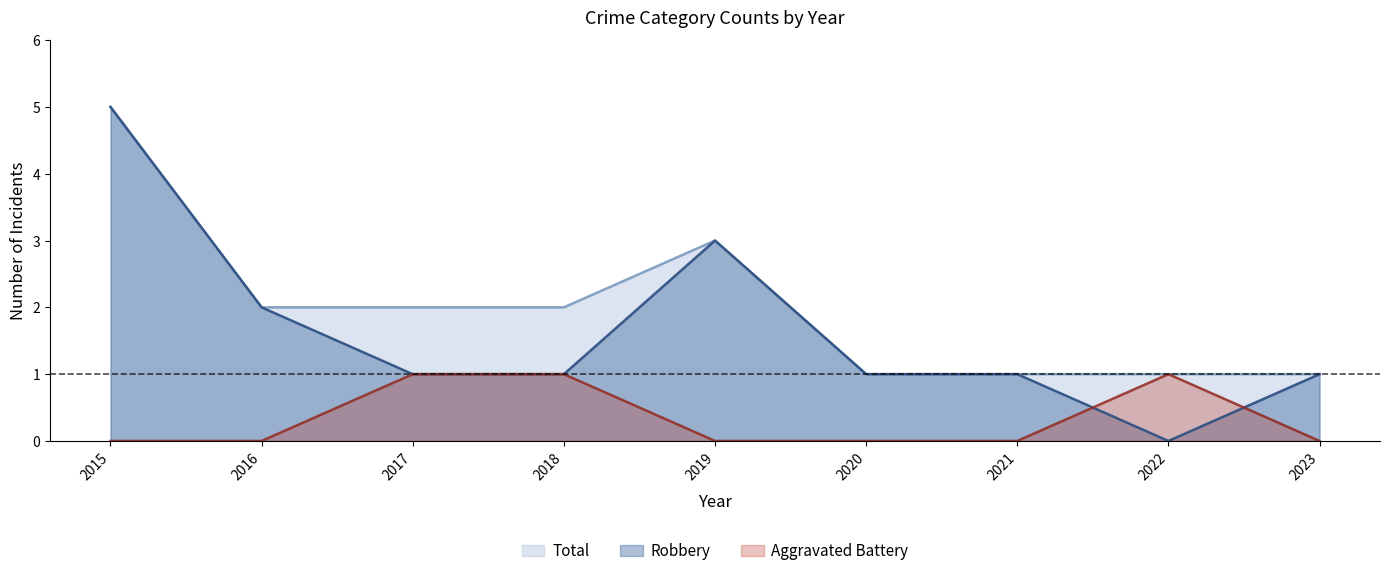

Does the chart have visible grid lines?

No